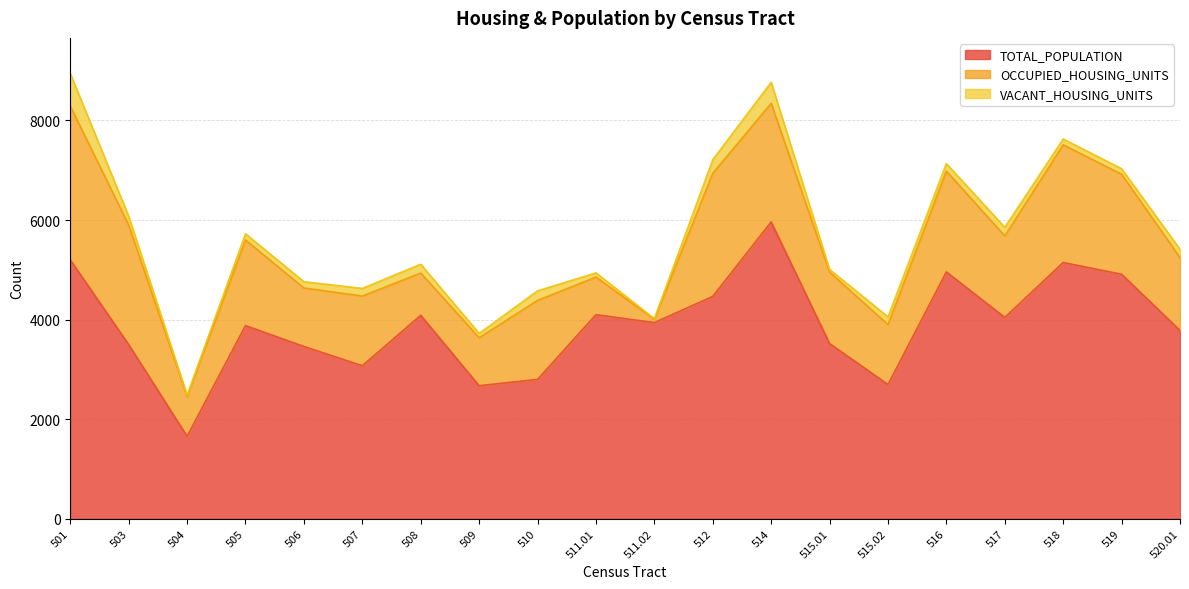

List the series in order of their overall mean, lowest first.

VACANT_HOUSING_UNITS, OCCUPIED_HOUSING_UNITS, TOTAL_POPULATION